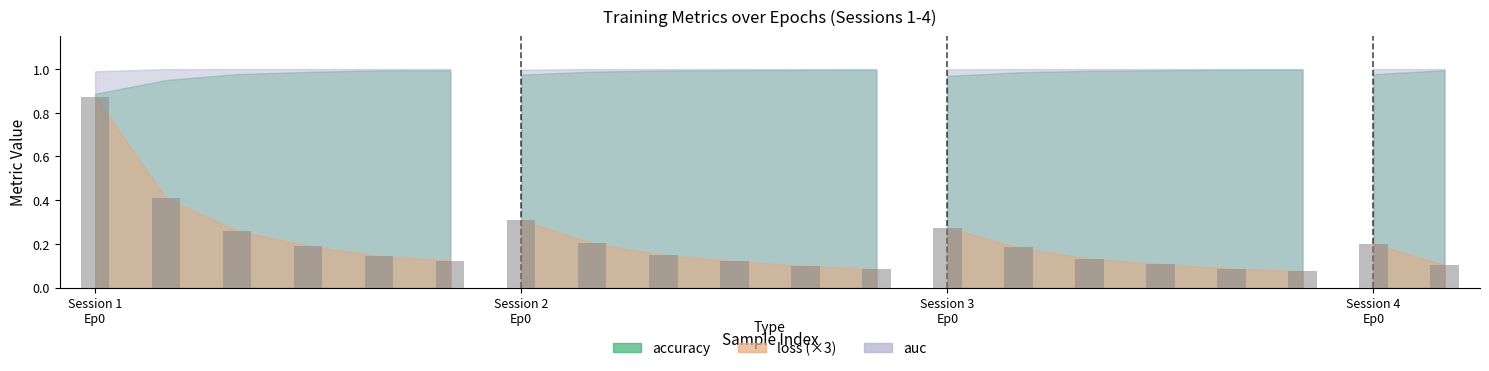

What is the sum of all values?

4.1